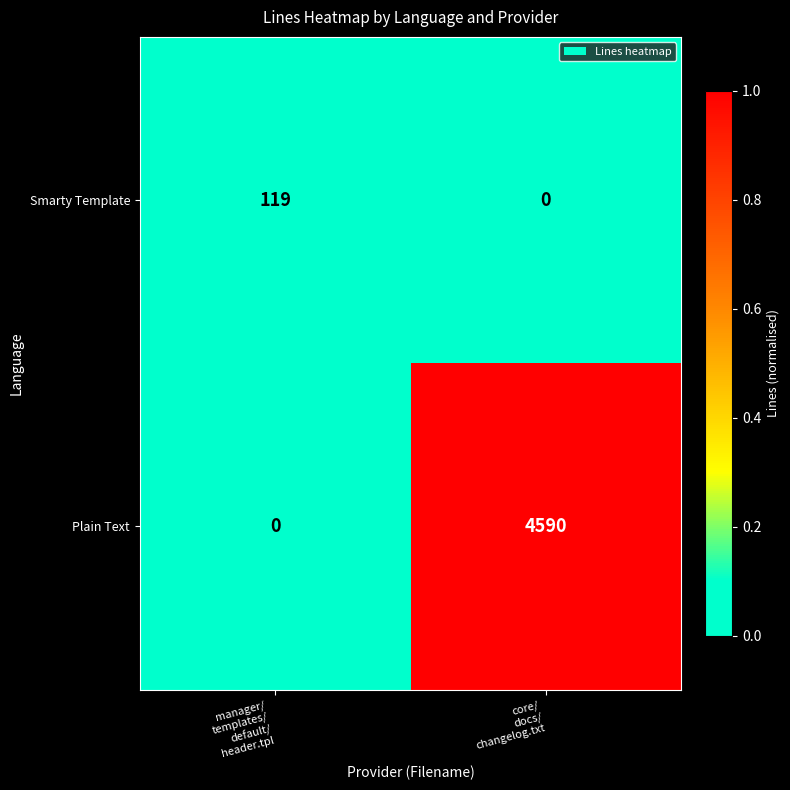

Which series has the largest total across all categories?

Plain Text